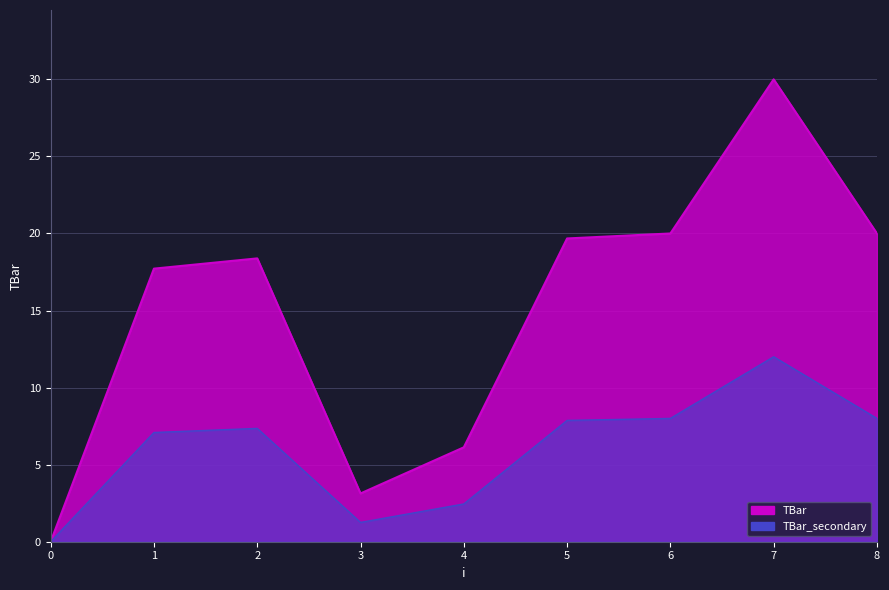

Reading left to right, what are all the values shown in this chart?

0.0	17.7	18.4	3.1	6.1	19.7	20.0	30.0	20.0